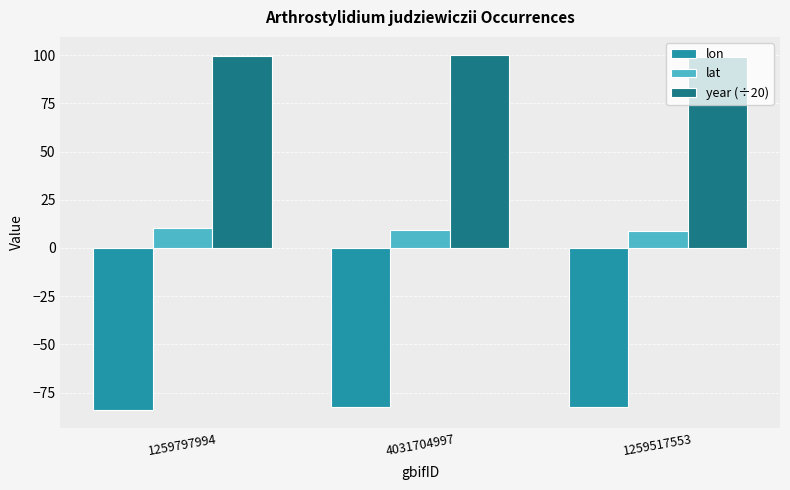

The value of lon at 1259797994 is -84.1. True or false?

True